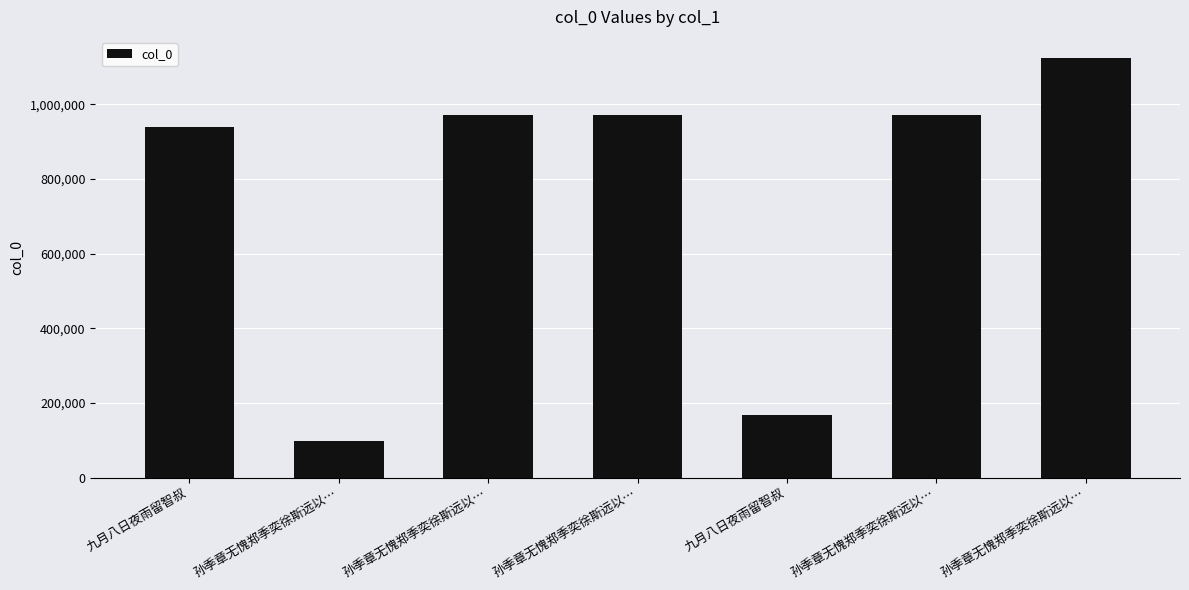

Reading left to right, what are all the values shown in this chart?

九月八日夜雨留智叔=940058	孙季章无愧郑季奕徐斯远以…=97880	孙季章无愧郑季奕徐斯远以…=971189	孙季章无愧郑季奕徐斯远以…=971188	九月八日夜雨留智叔=169367	孙季章无愧郑季奕徐斯远以…=971190	孙季章无愧郑季奕徐斯远以…=1124123